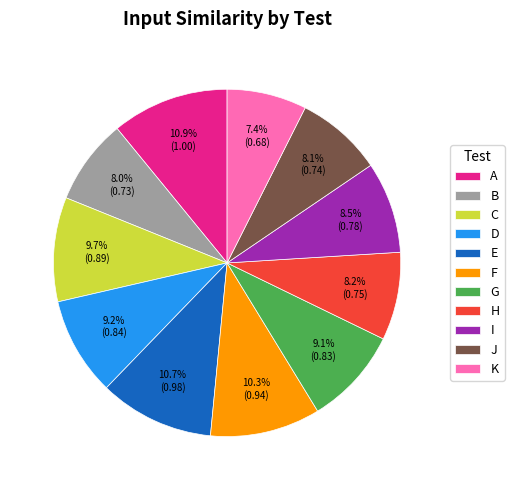

The A slice represents 11% of the pie. True or false?

True